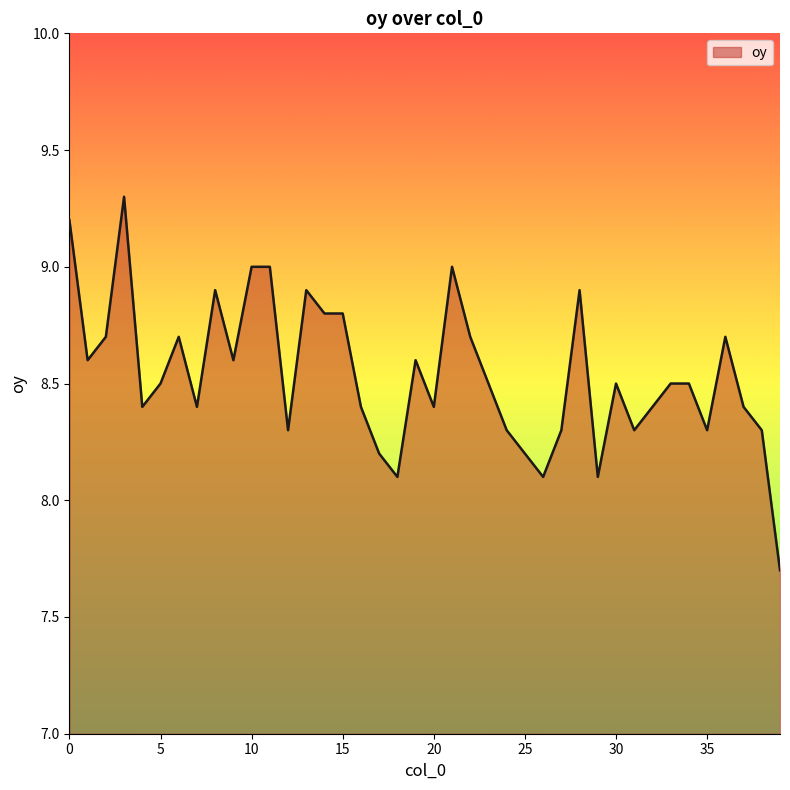

How many categories are shown in the chart?

40